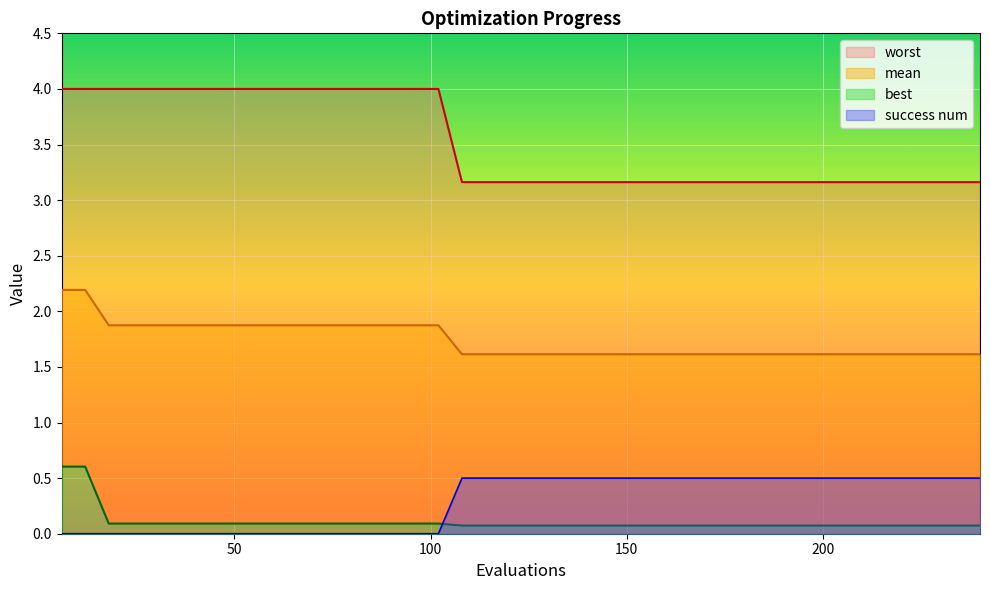

True or false: success_num and best intersect in this chart.

True